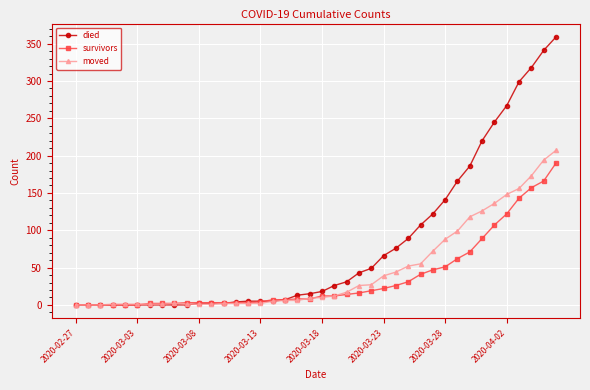

Which series has the largest total across all categories?

died